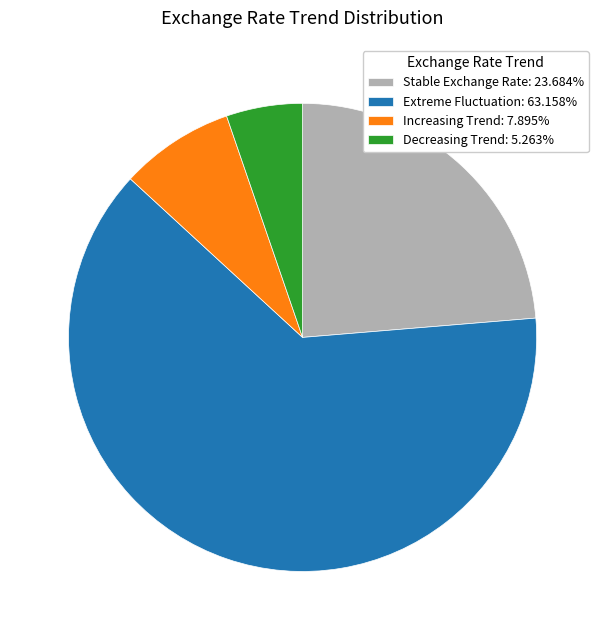

What is the majority slice?

Extreme Fluctuation